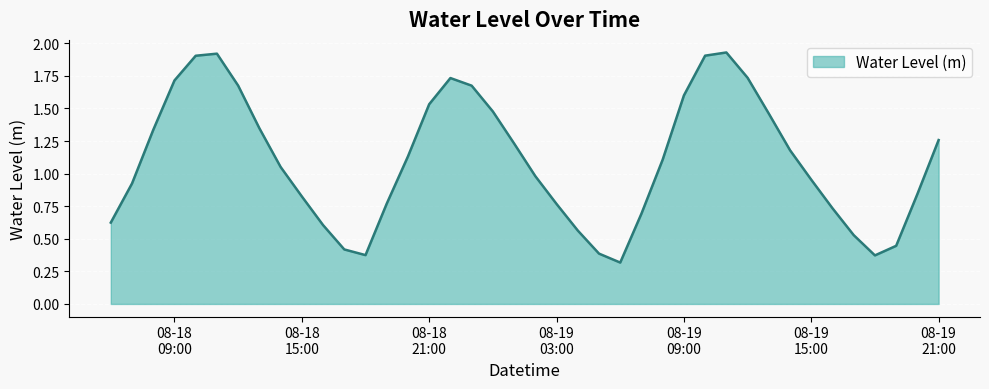

What is the minimum value shown in the chart?

0.3